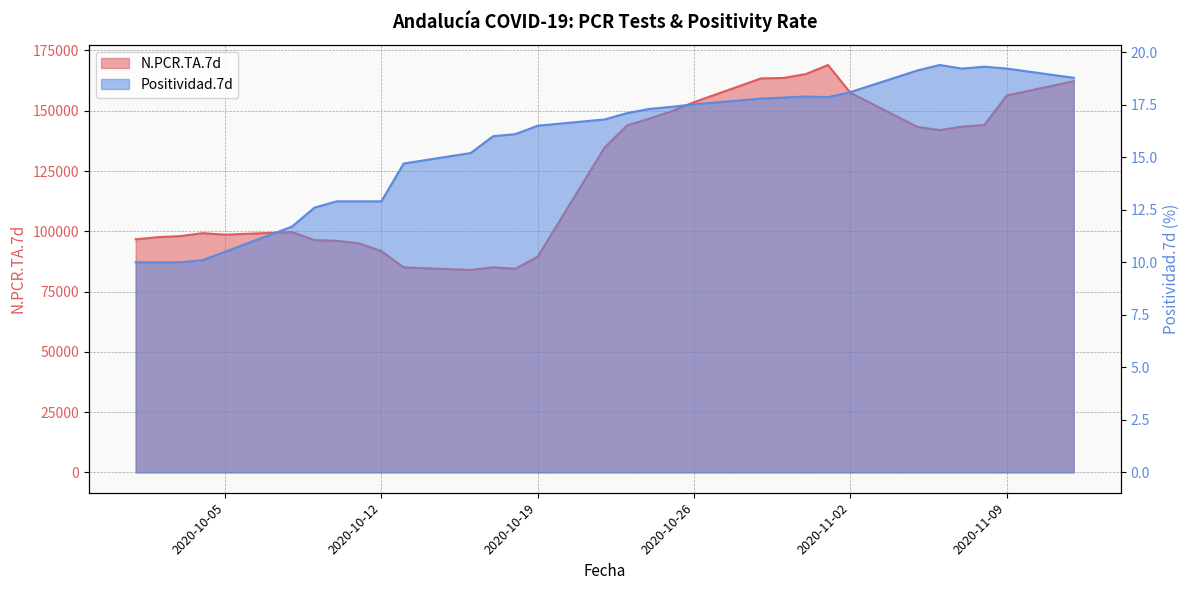

What is the sum of the N.PCR.TA.7d values at 2020-10-01 and 2020-11-01?

265658.0